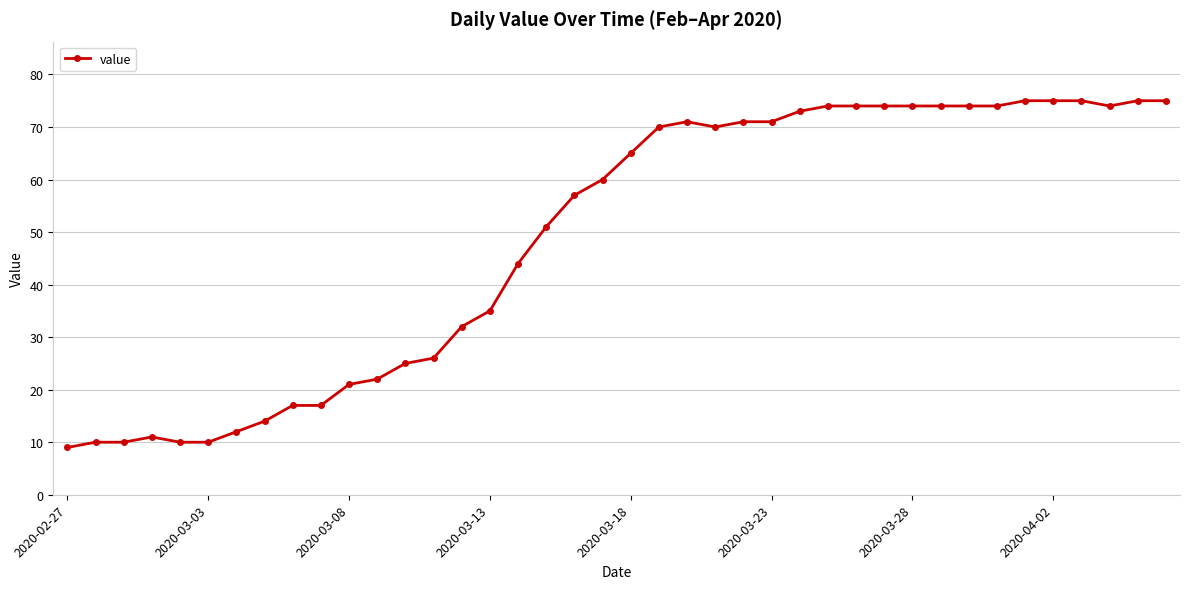

What is the average value?

49